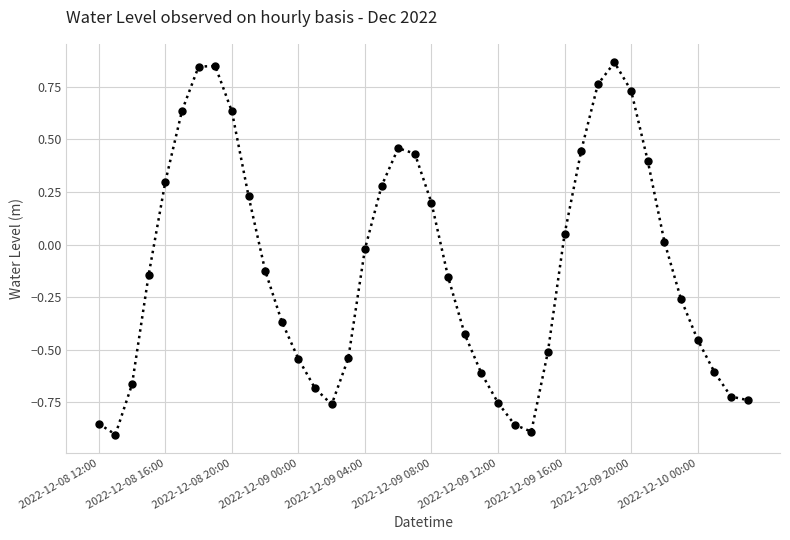

How many points are higher than both their immediate neighbors (excluding endpoints)?

3